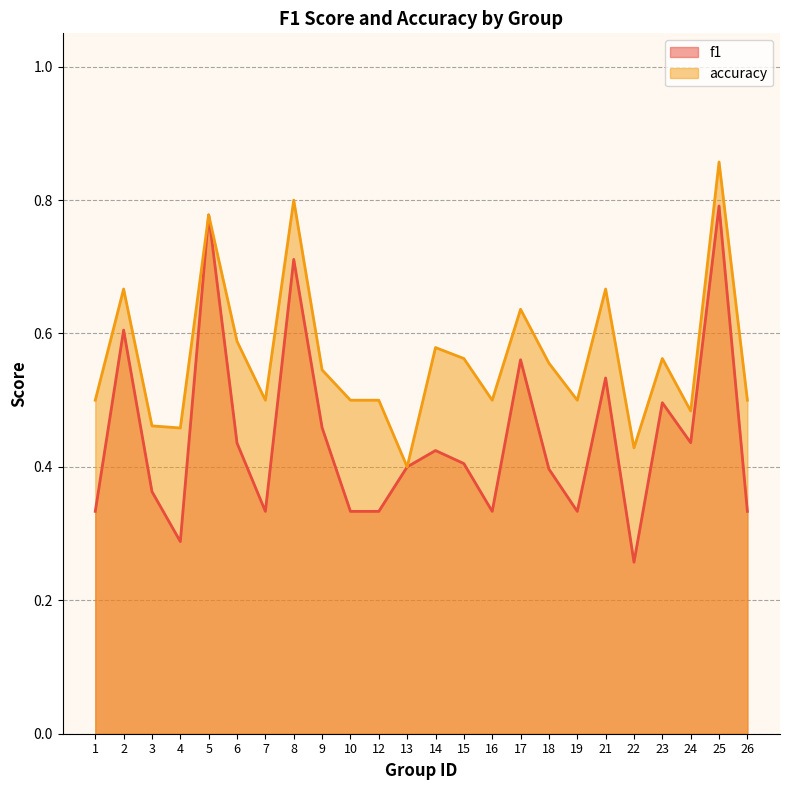

Which category has the lowest value in the accuracy series?

13